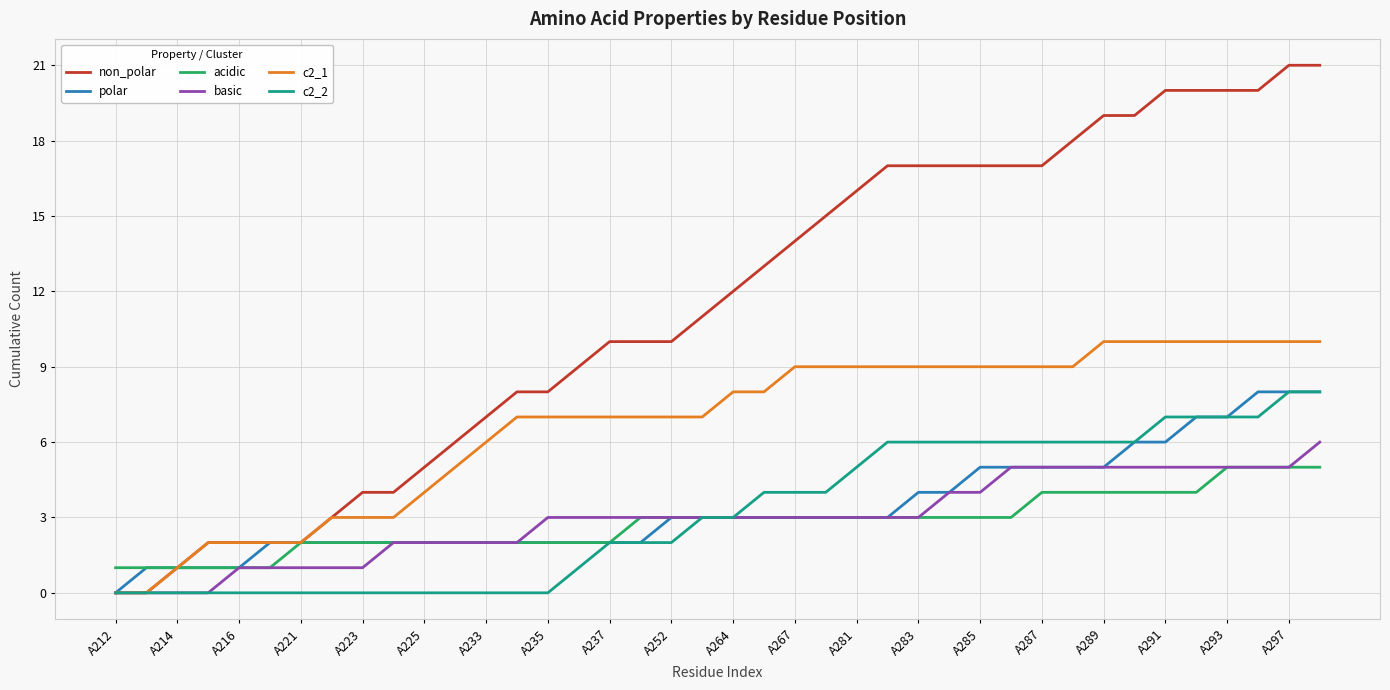

What is the maximum value shown in the chart?

21